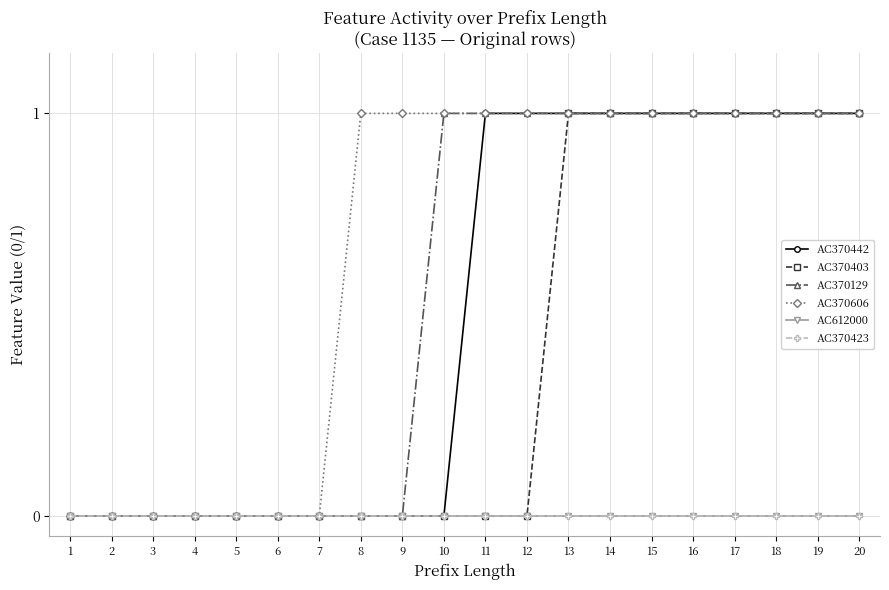

At which label does AC612000 reach its minimum?

1